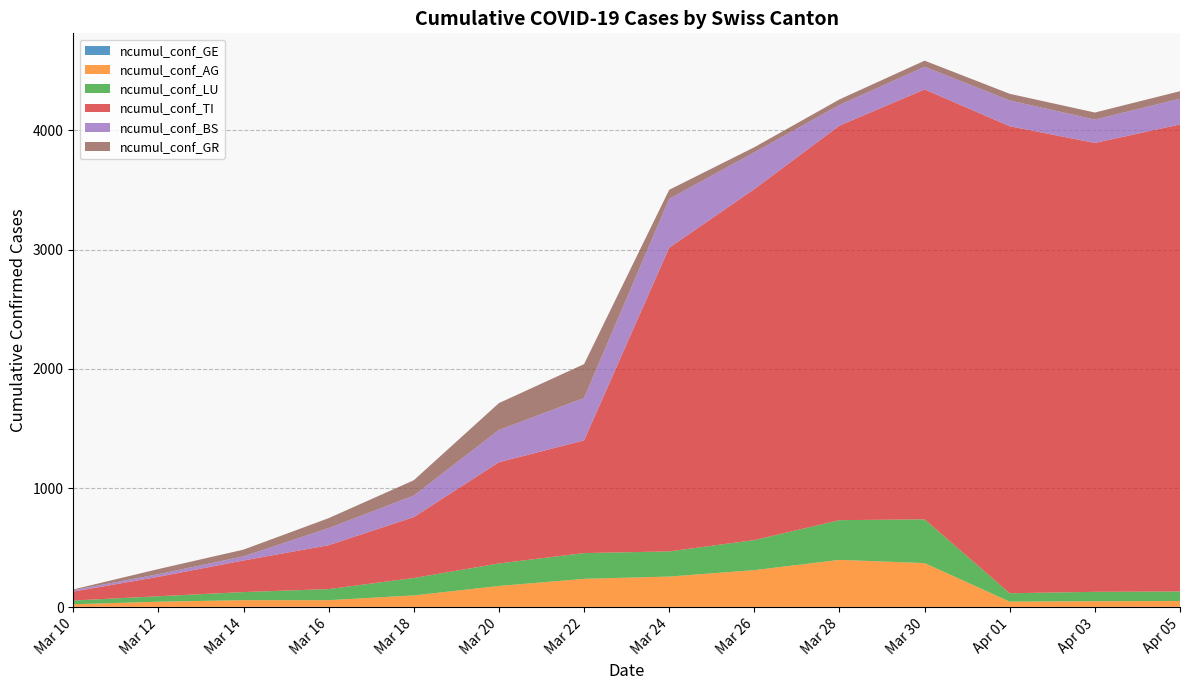

Reading left to right, what are all the values shown in this chart?

ncumul_conf_GE: 2020-03-10=4	2020-03-12=4	2020-03-14=4	2020-03-16=4	2020-03-18=4	2020-03-20=4	2020-03-22=4	2020-03-24=4	2020-03-26=4	2020-03-28=4	2020-03-30=4	2020-04-01=4	2020-04-03=4	2020-04-05=4
ncumul_conf_AG: 2020-03-10=22	2020-03-12=43	2020-03-14=56	2020-03-16=56	2020-03-18=96	2020-03-20=175	2020-03-22=235	2020-03-24=254	2020-03-26=308	2020-03-28=394	2020-03-30=367	2020-04-01=44	2020-04-03=47	2020-04-05=49
ncumul_conf_LU: 2020-03-10=31	2020-03-12=46	2020-03-14=68	2020-03-16=93	2020-03-18=146	2020-03-20=189	2020-03-22=216	2020-03-24=211	2020-03-26=252	2020-03-28=333	2020-03-30=367	2020-04-01=70	2020-04-03=79	2020-04-05=80
ncumul_conf_TI: 2020-03-10=75	2020-03-12=163	2020-03-14=265	2020-03-16=368	2020-03-18=511	2020-03-20=849	2020-03-22=945	2020-03-24=2547	2020-03-26=2944	2020-03-28=3309	2020-03-30=3606	2020-04-01=3917	2020-04-03=3765	2020-04-05=3917
ncumul_conf_BS: 2020-03-10=12	2020-03-12=22	2020-03-14=35	2020-03-16=143	2020-03-18=181	2020-03-20=270	2020-03-22=356	2020-03-24=410	2020-03-26=308	2020-03-28=173	2020-03-30=190	2020-04-01=216	2020-04-03=196	2020-04-05=216
ncumul_conf_GR: 2020-03-10=6	2020-03-12=43	2020-03-14=56	2020-03-16=84	2020-03-18=128	2020-03-20=226	2020-03-22=284	2020-03-24=76	2020-03-26=43	2020-03-28=47	2020-03-30=51	2020-04-01=56	2020-04-03=59	2020-04-05=63